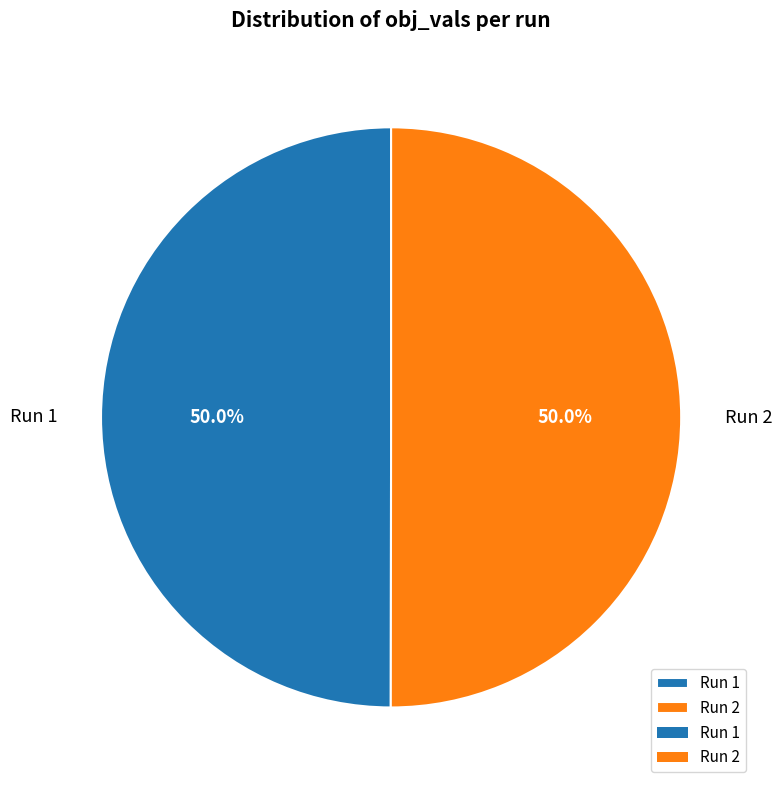

What percentage do Run 1 and Run 2 together represent?

100.0%